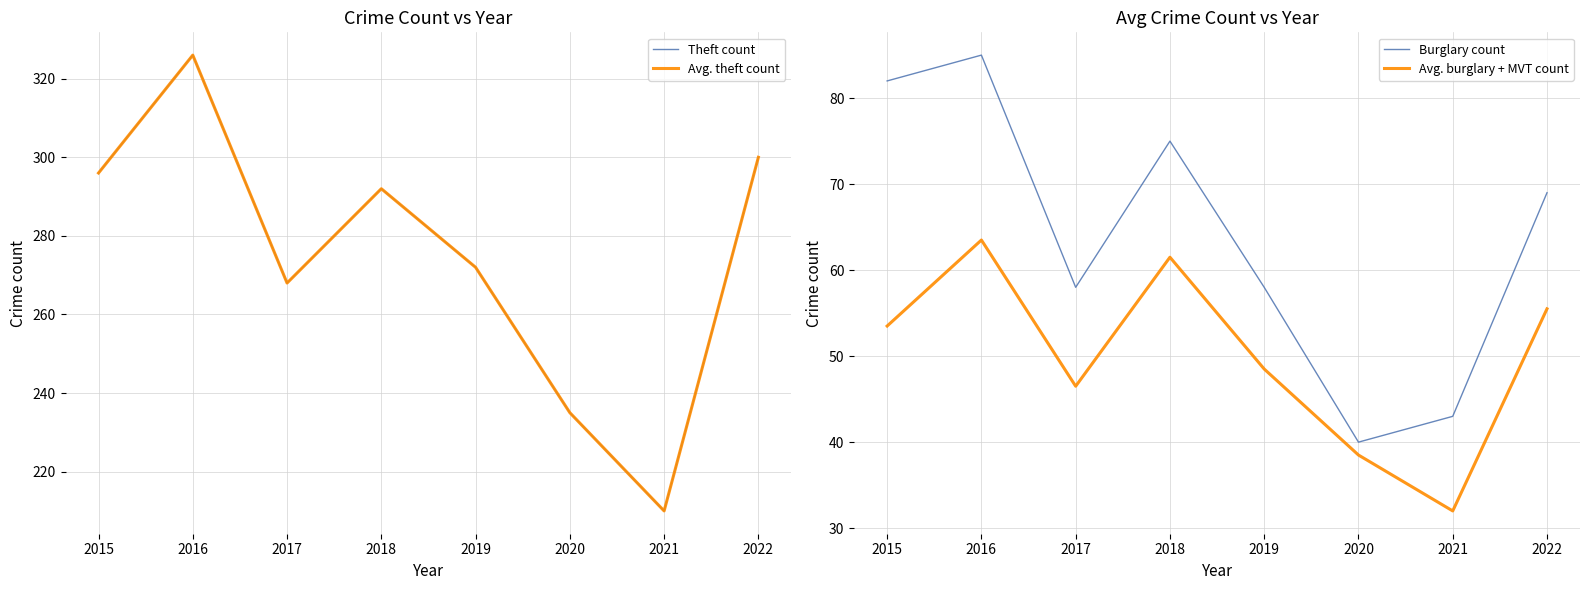

What are all the series names shown in the legend?

Theft count, Avg. theft count, Burglary count, Avg. burglary + MVT count